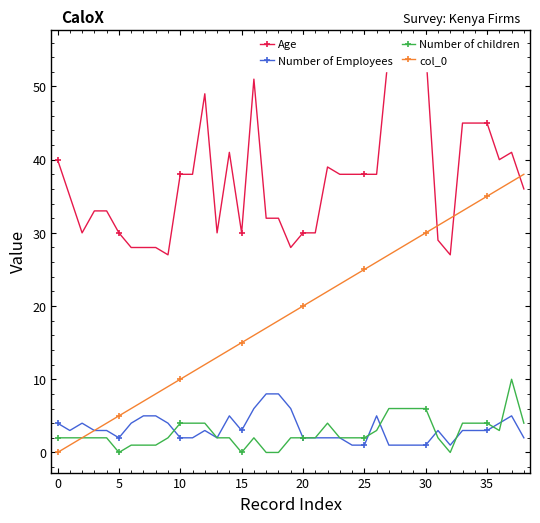

What is the sum of the Number of children values at 30 and 20?

8